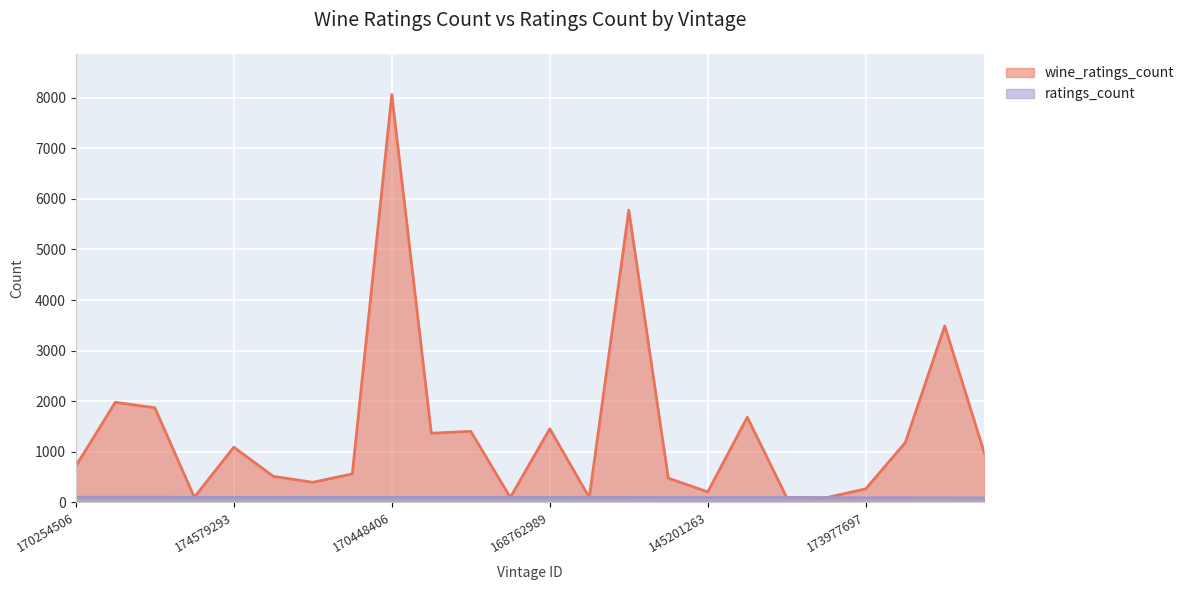

Reading right to left, what are all the values shown in this chart?

wine_ratings_count: 982	3488	1182	268	93	95	1684	208	479	5778	97	1456	98	1405	1368	8063	563	398	515	1092	102	1871	1980	719
ratings_count: 89	90	92	92	93	95	95	95	95	97	97	98	98	99	99	100	100	100	100	101	102	103	103	103